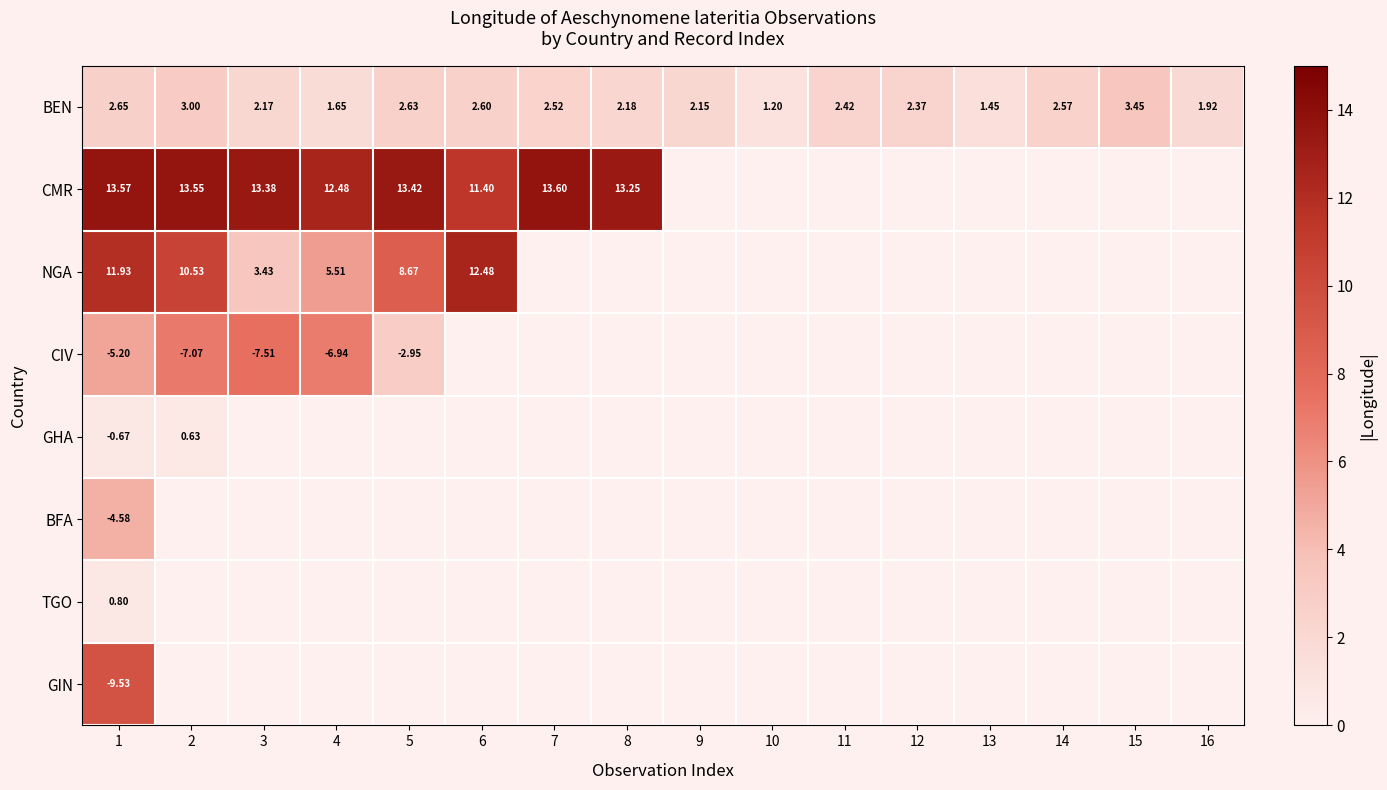

The value of CIV at 10 is 0.0. True or false?

True